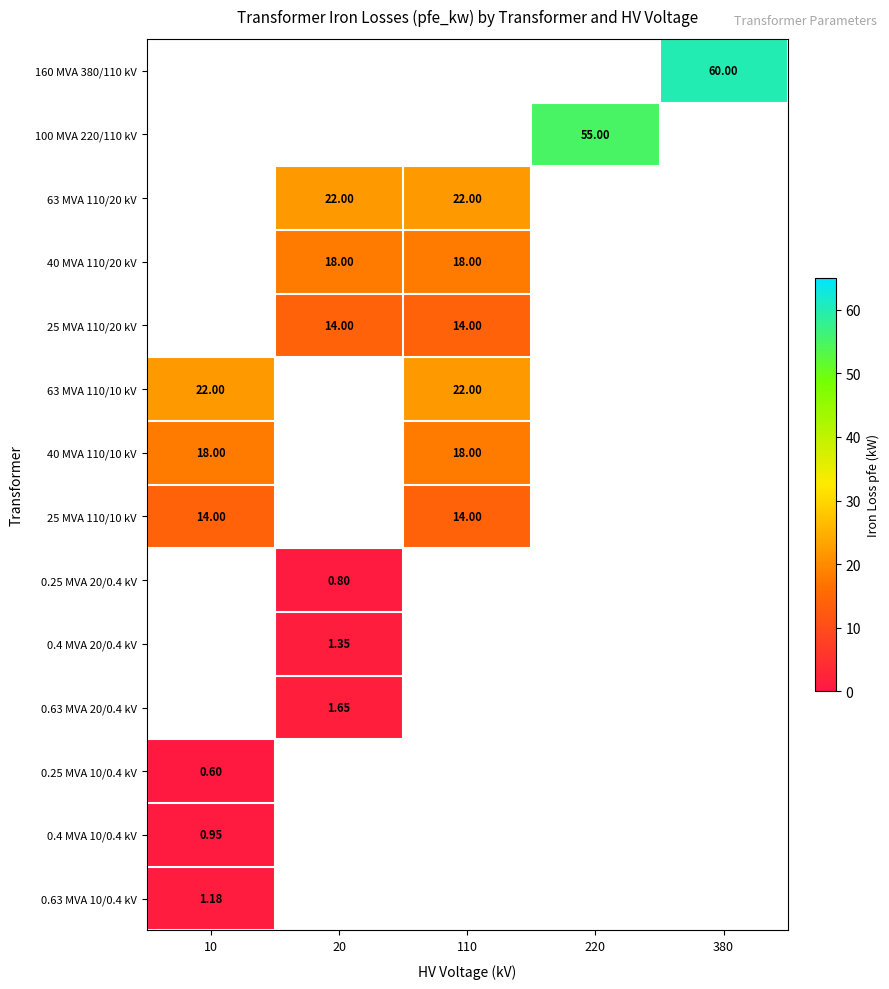

At which label is 0.63 MVA 10/0.4 kV closest to 1?

10